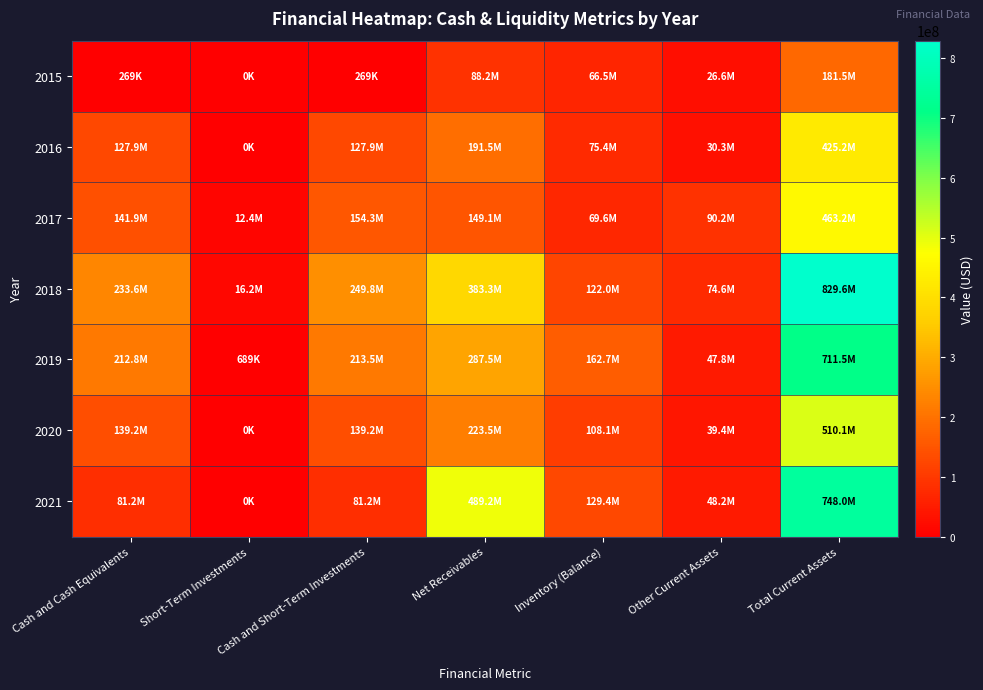

Which label corresponds to the smallest value in the chart?

Short-Term Investments